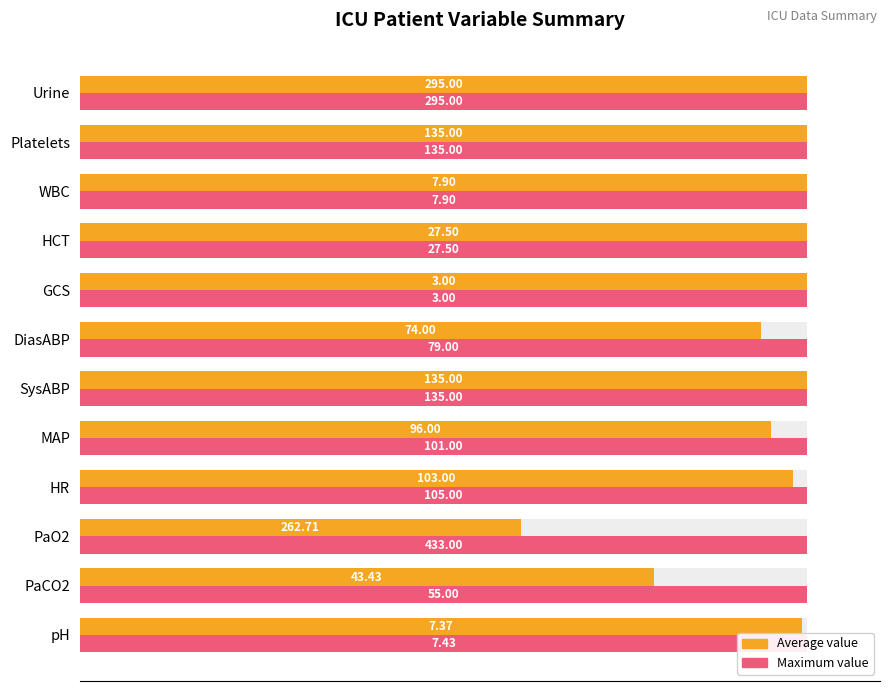

Is the value of Maximum value at 40 greater than the value of Average value at 7?

No